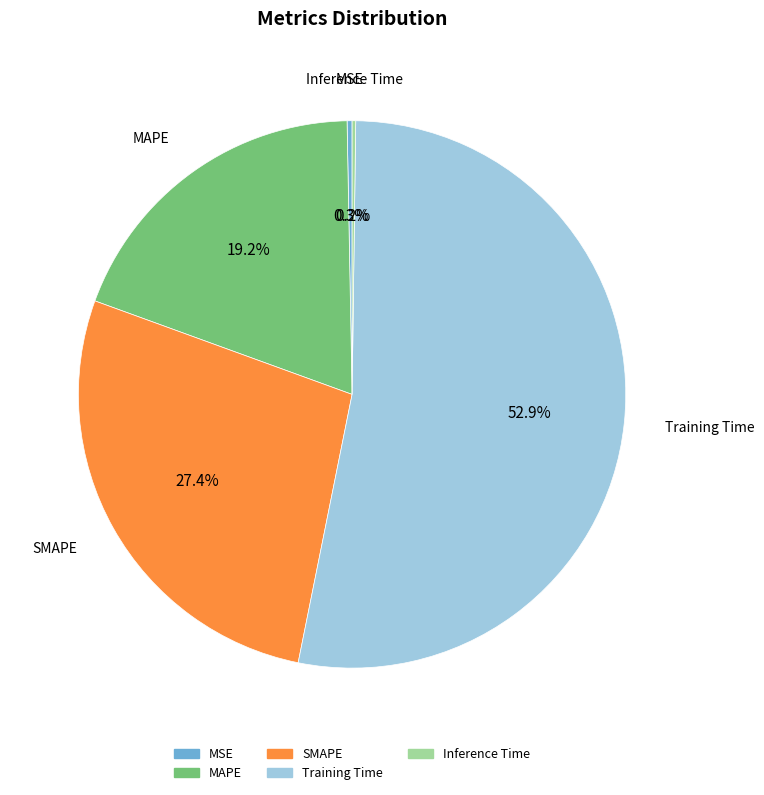

What is the majority slice?

Training Time